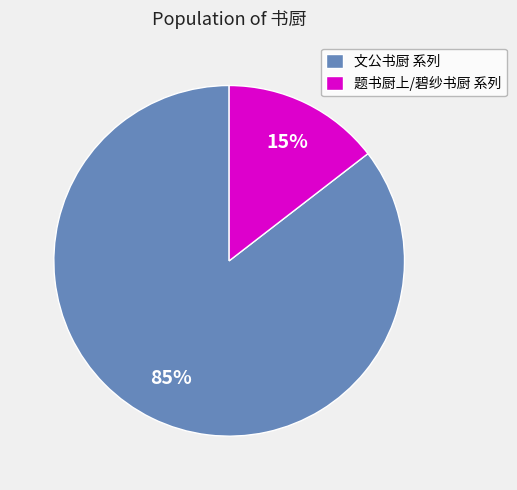

Combined, do 题书厨上/碧纱书厨 系列 and 文公书厨 系列 account for over 50%?

Yes